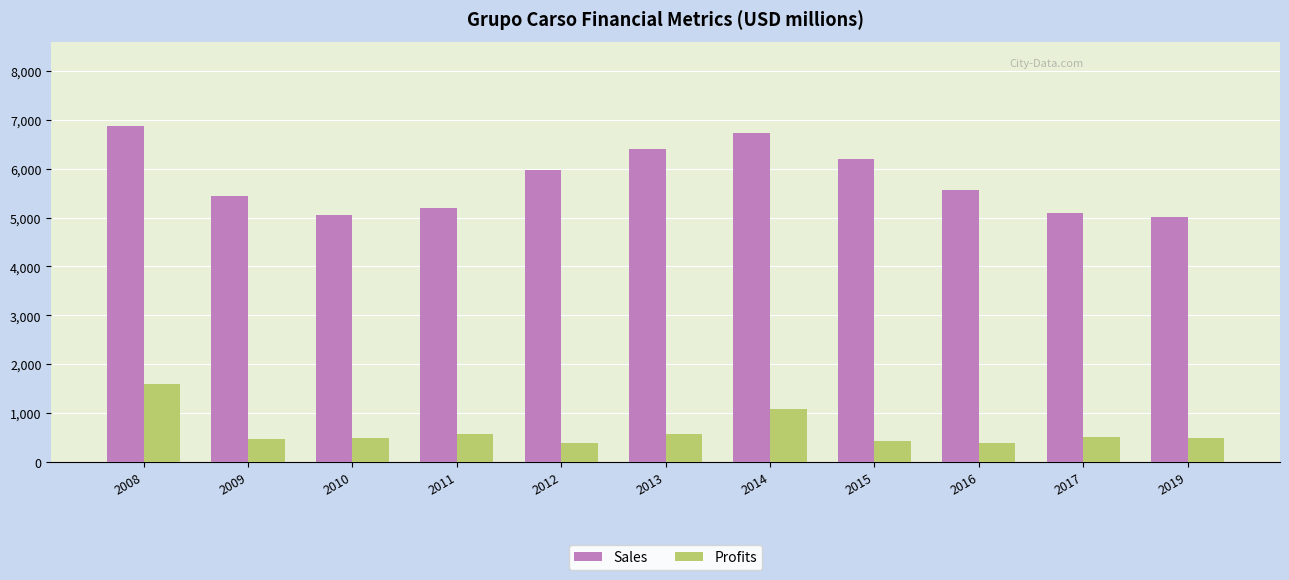

What is the sum of the Profits values at 2016 and 2010?

880.2